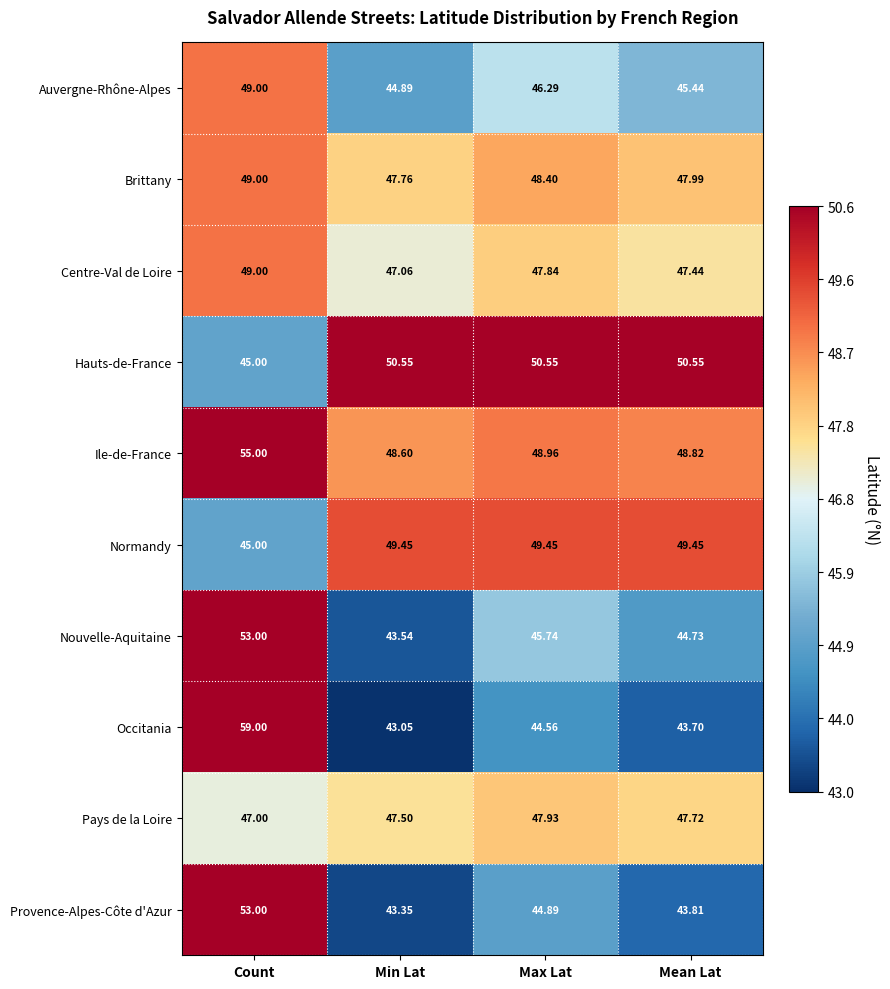

Is the value of Pays de la Loire at Min Lat greater than the value of Auvergne-Rhône-Alpes at Min Lat?

Yes